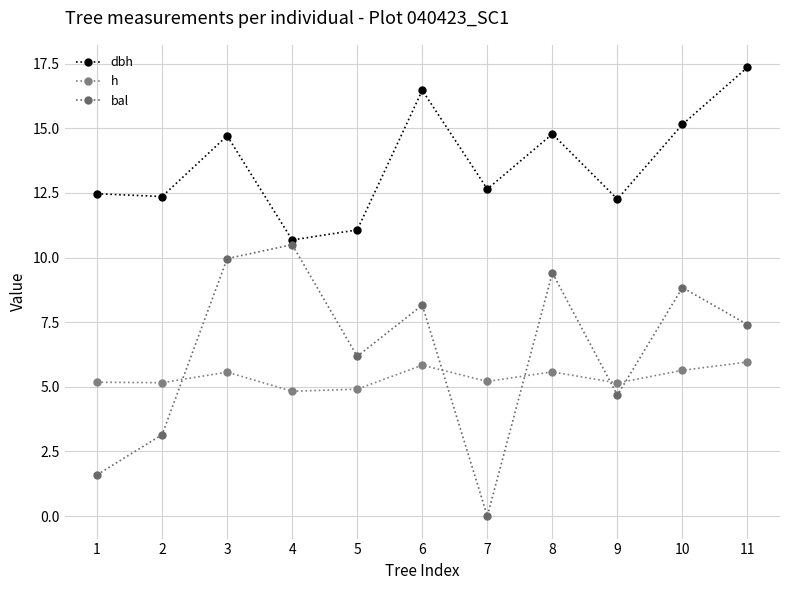

What is the maximum value for dbh?

17.4